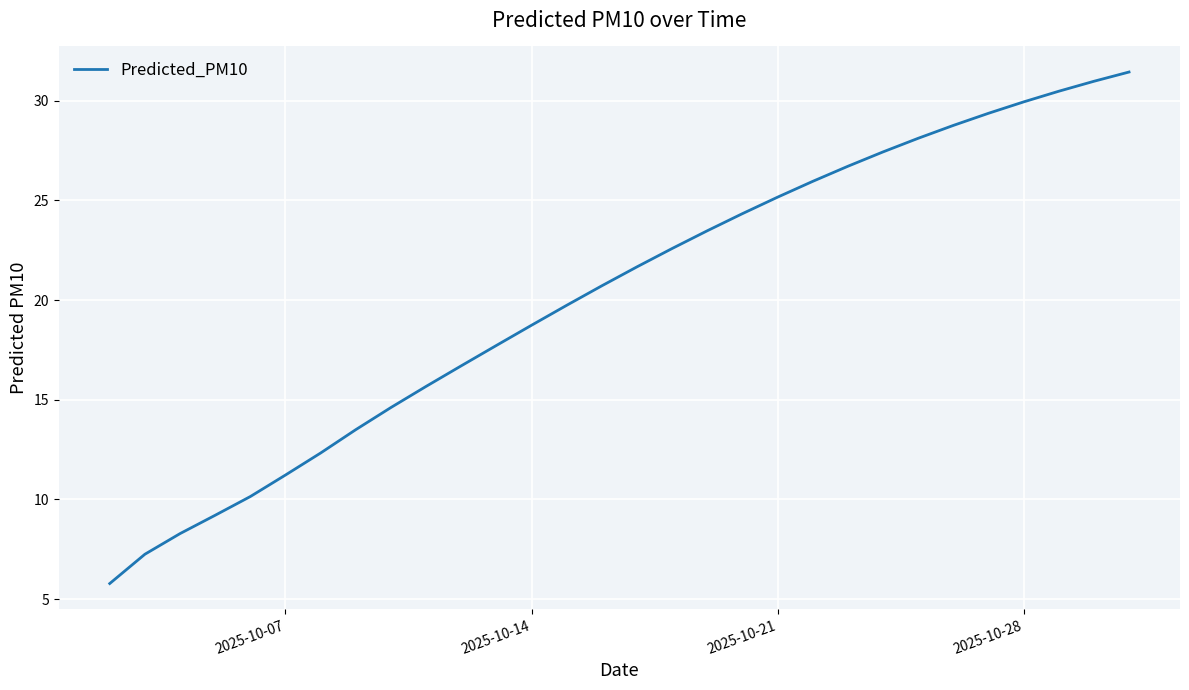

What is the difference between the maximum and minimum values?

25.7